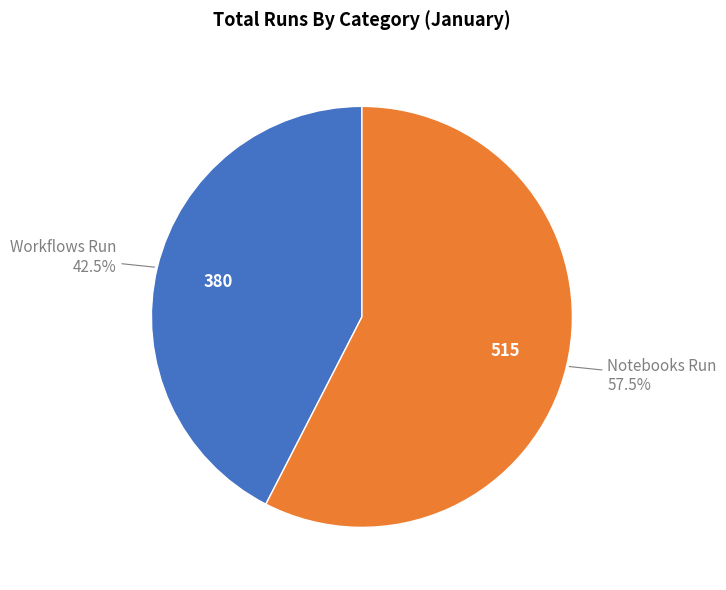

Is there any slice that represents more than half of the pie?

Yes